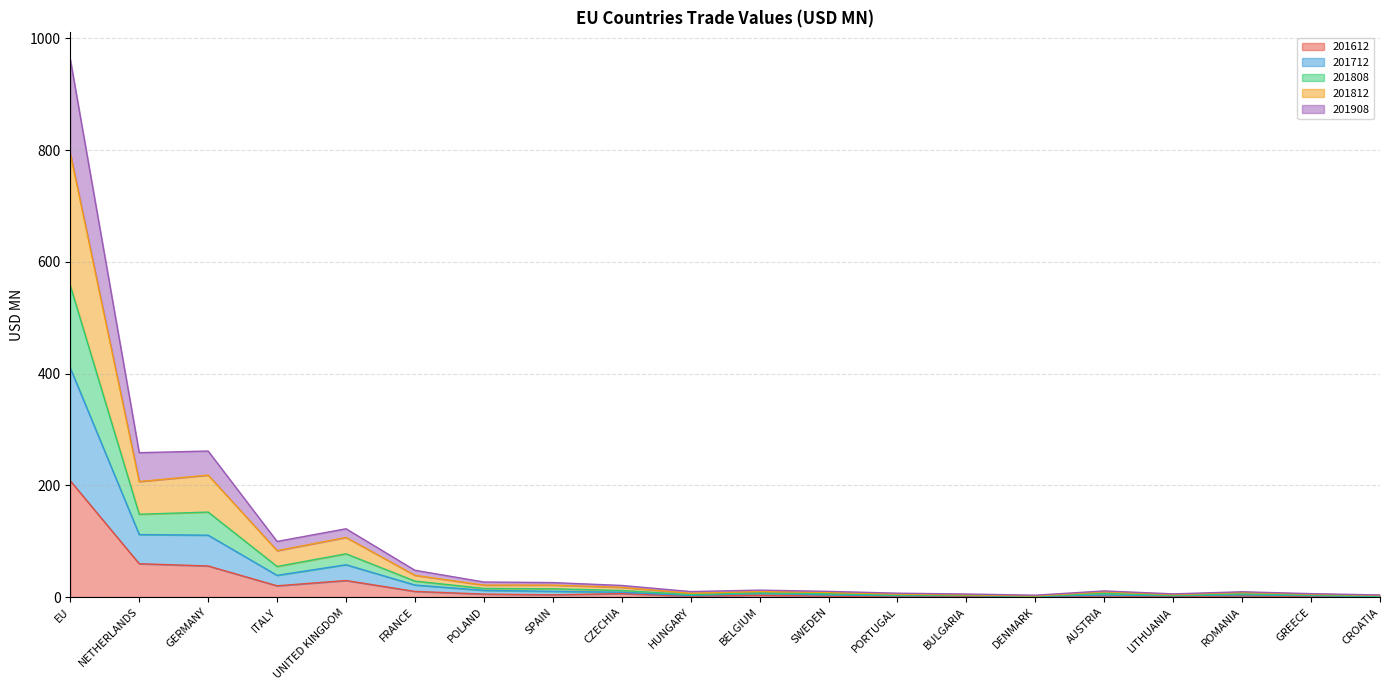

Which series has the largest total across all categories?

201812